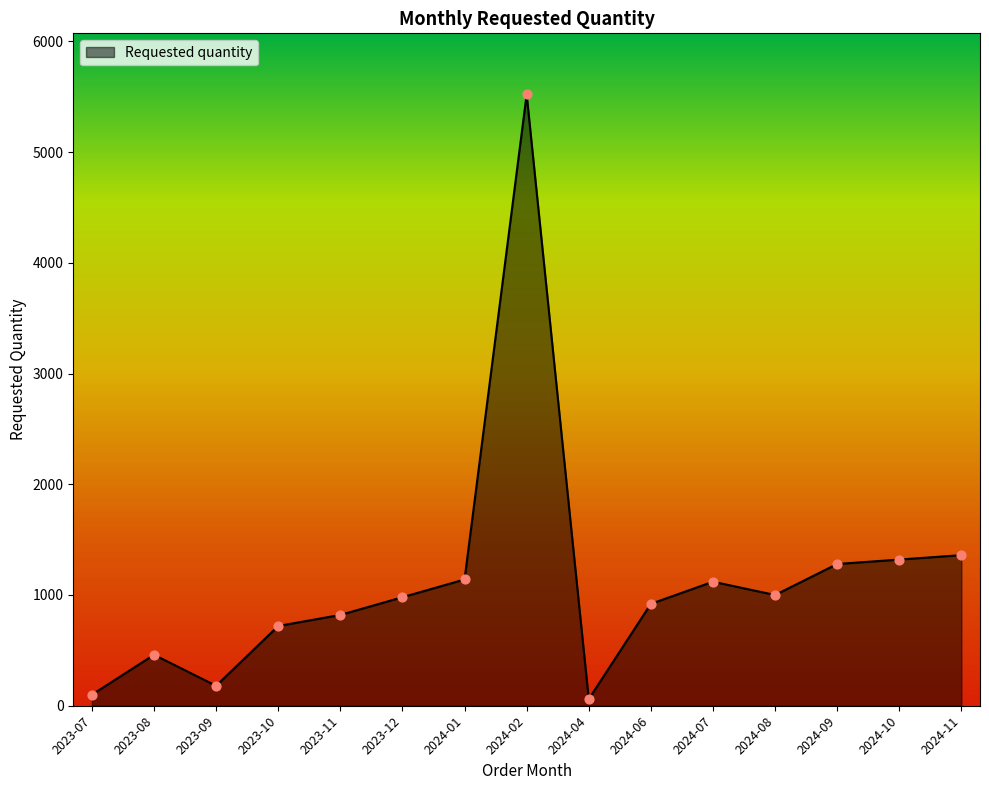

Approximately how many times larger is the value at 2024-04 compared to 2024-01?

0.1